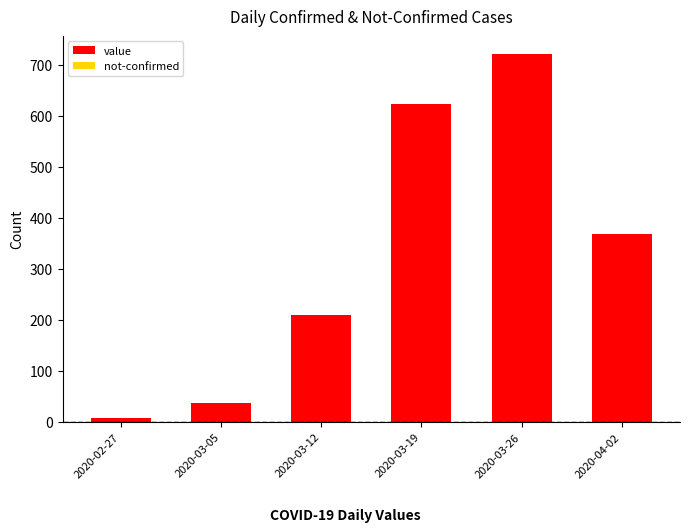

Which has a higher value, 2020-02-27 or 2020-03-12?

2020-03-12